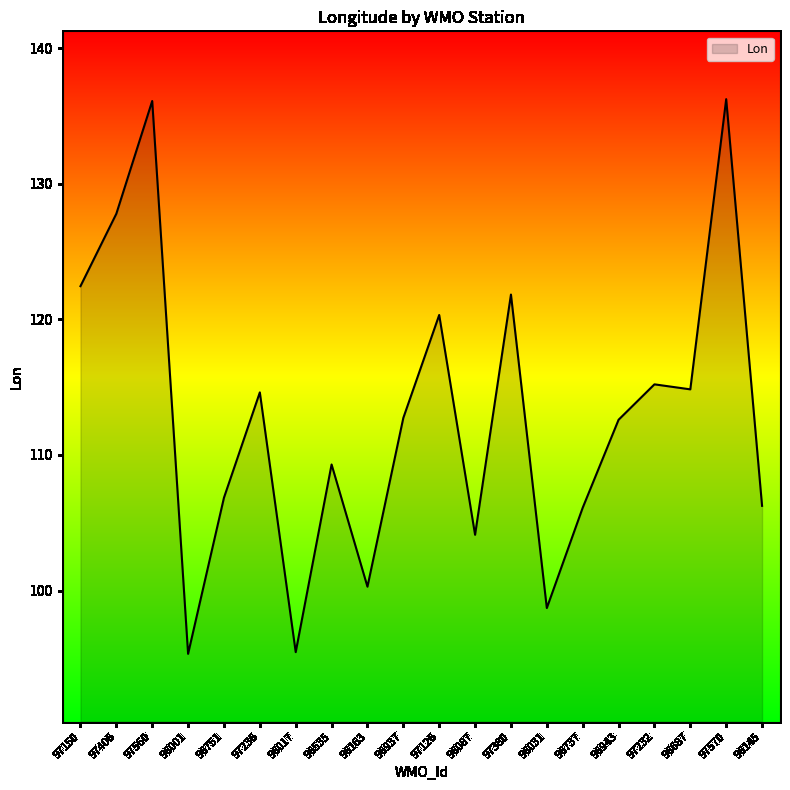

Where does the data first go above 112?

97150